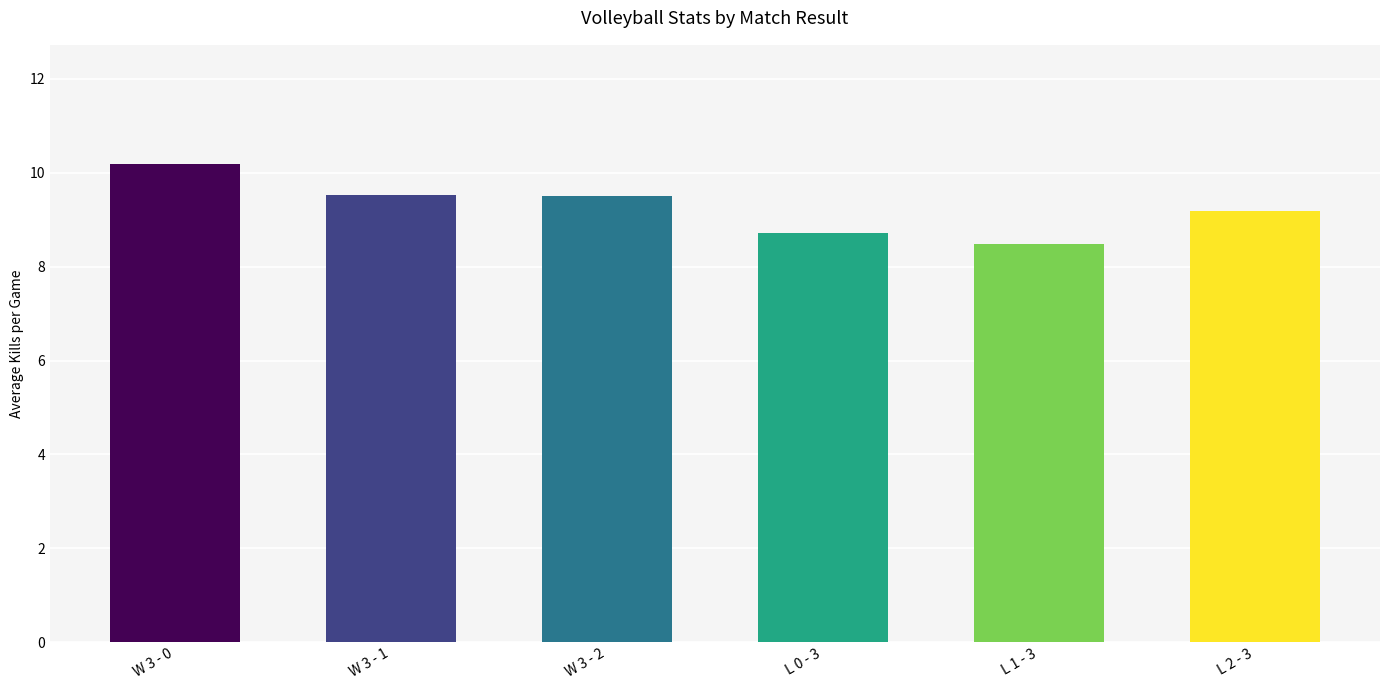

What is the sum of all values?

55.6